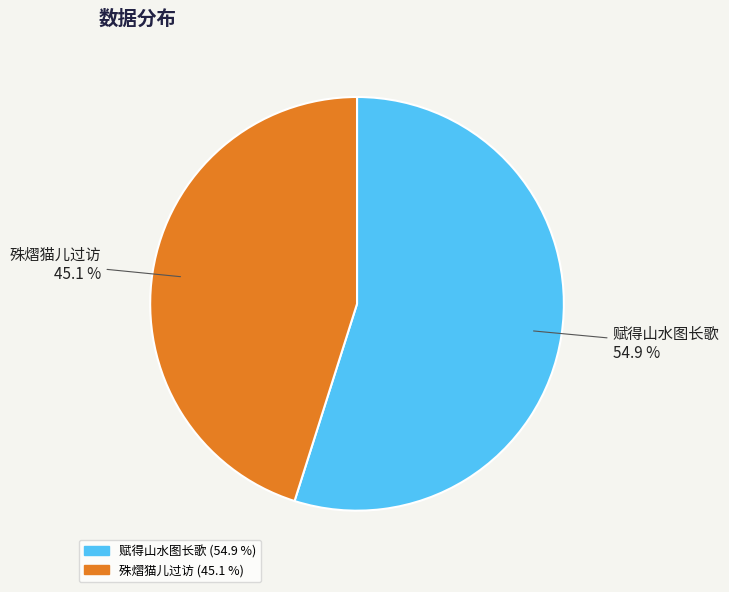

Does any single category account for the majority?

Yes